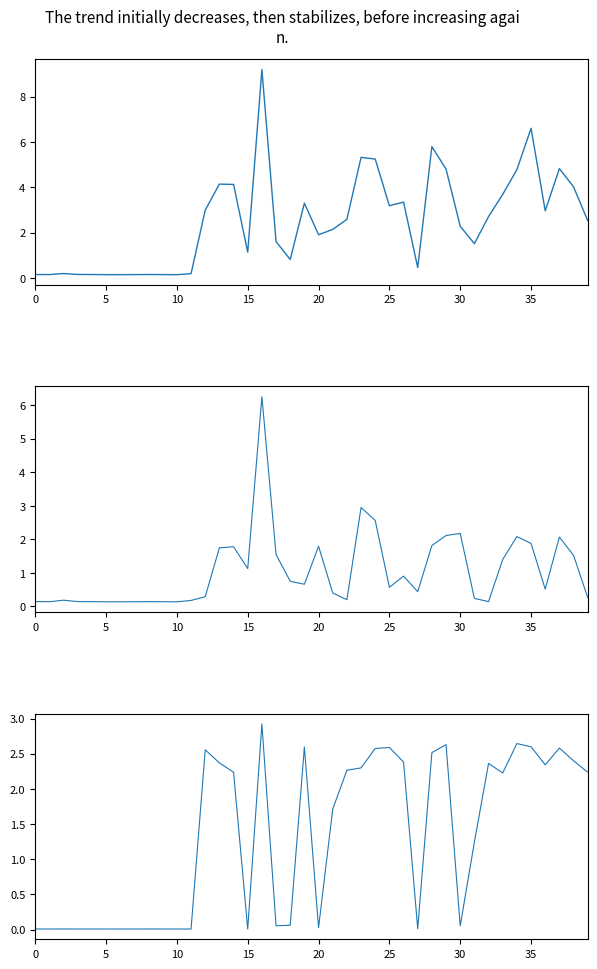

How many interior local valleys does the delay series have?

10